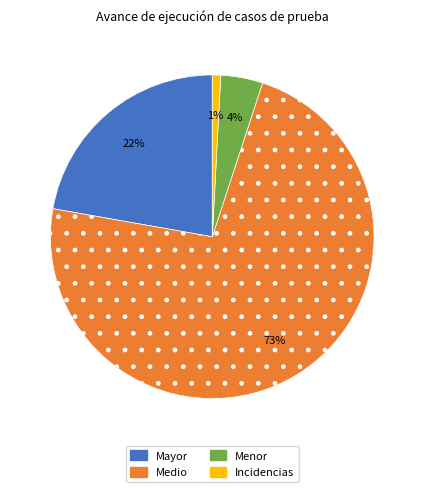

How many segments does this pie chart have?

4